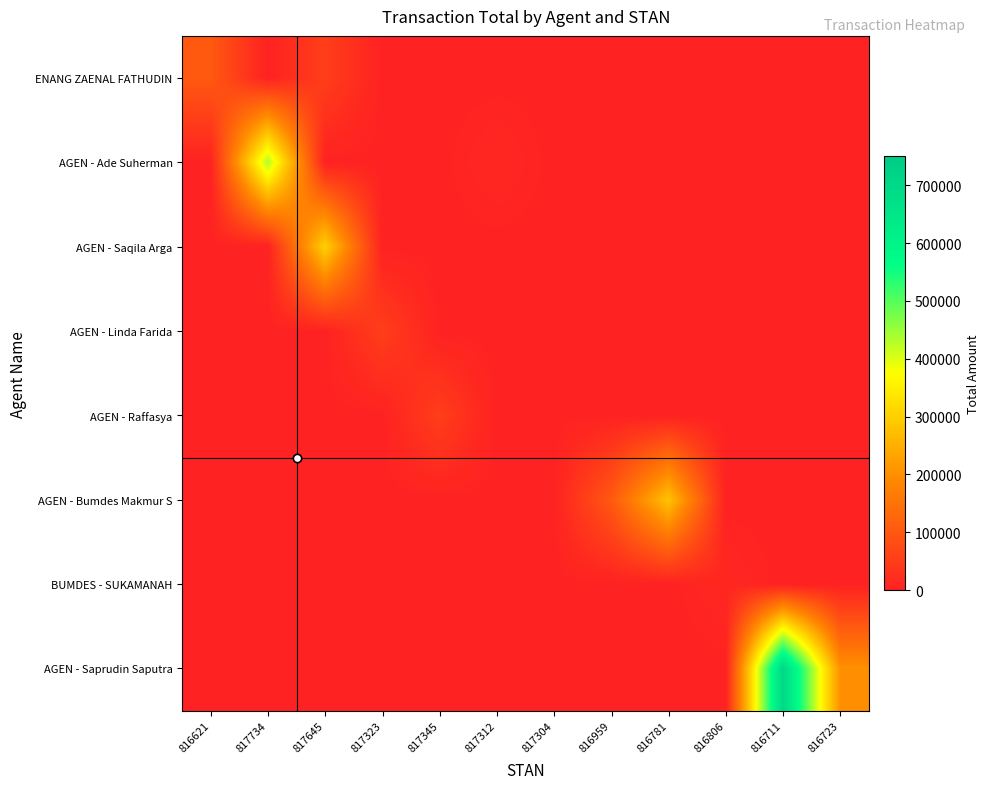

What is the spread (max minus min) of values at 817645?

302000